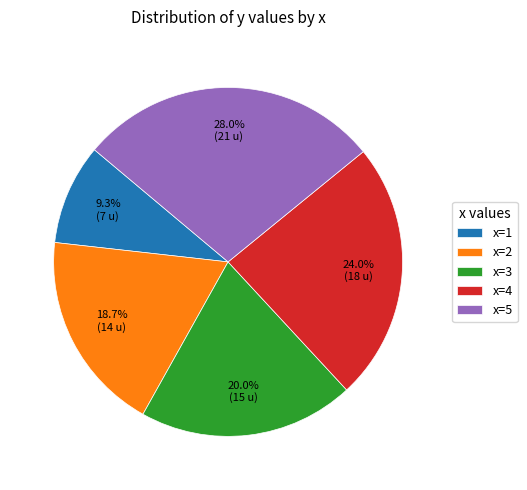

Combined, do x=5 and x=2 account for over 50%?

No